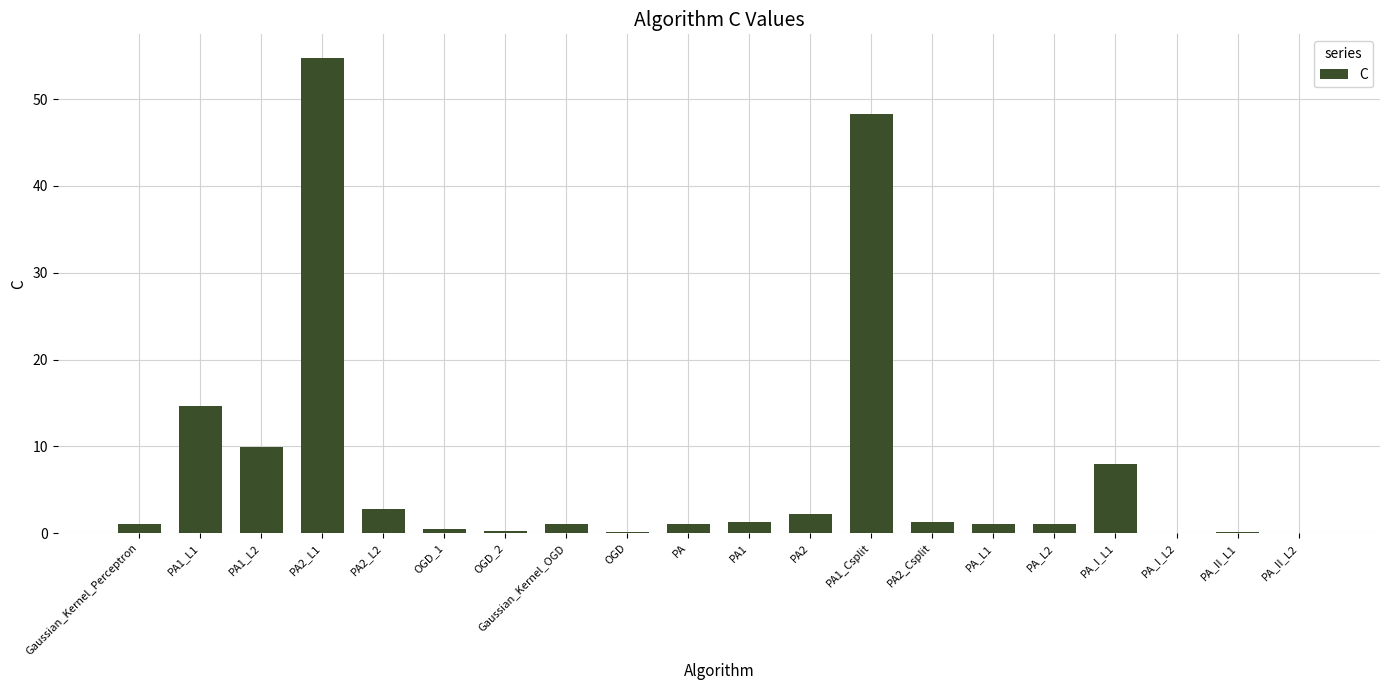

Approximately how many times larger is the value at PA2 compared to PA1_L1?

0.1